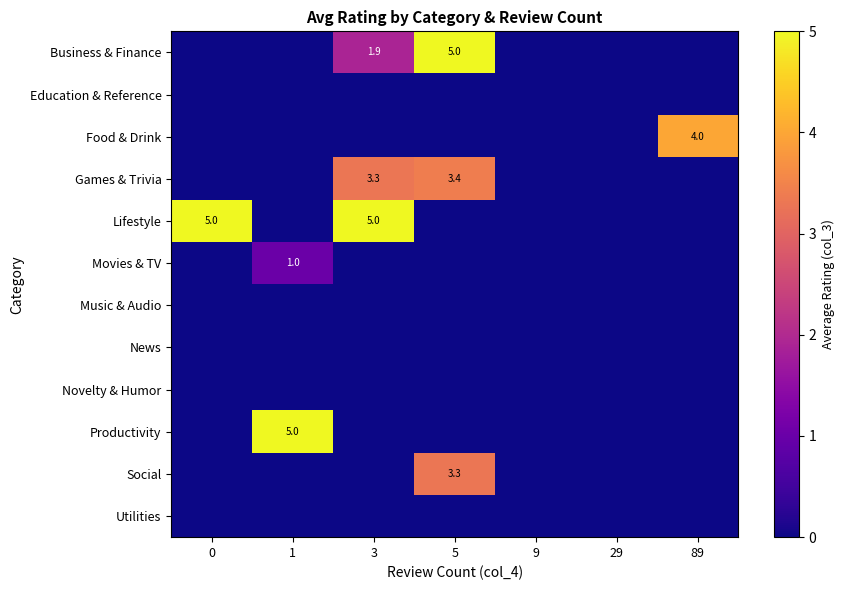

Between 5 and 9, which is larger?

5